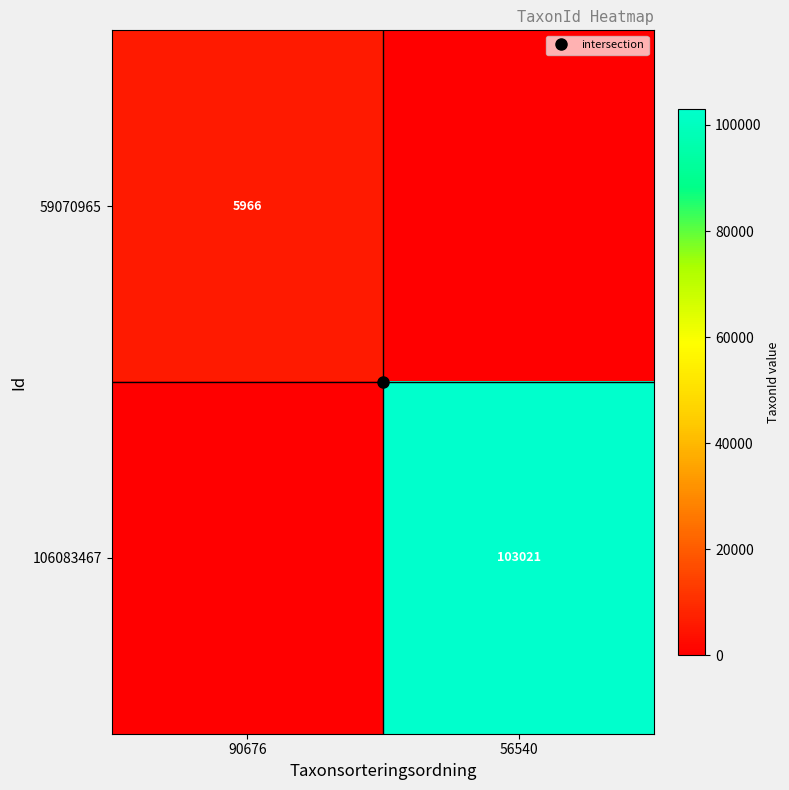

What is the average value of the 106083467 series?

51510